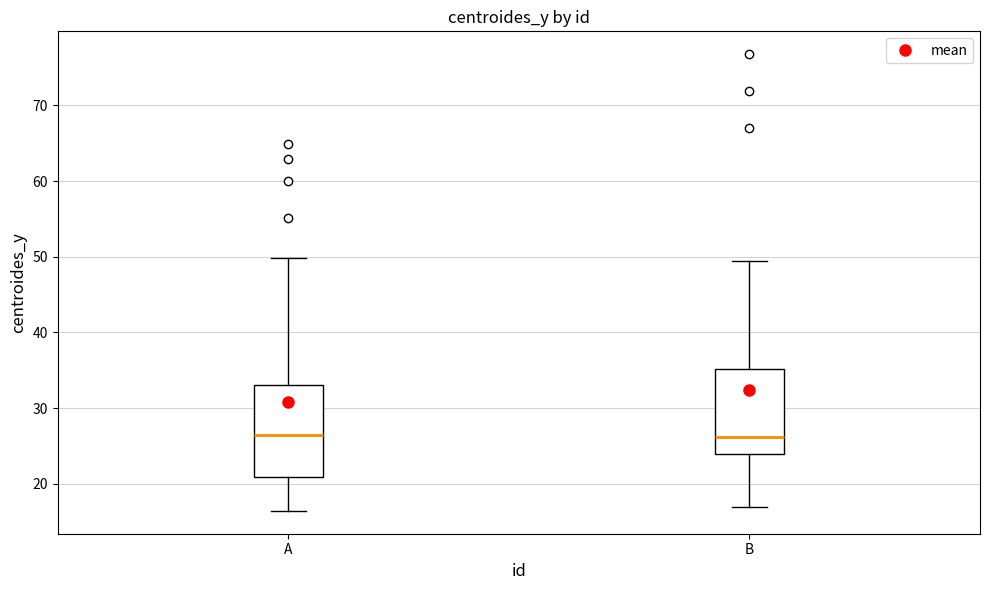

Where does the median line of the box for A sit on the y-axis? The values are not printed on the chart, so give them approximately, as read against the axis.

27